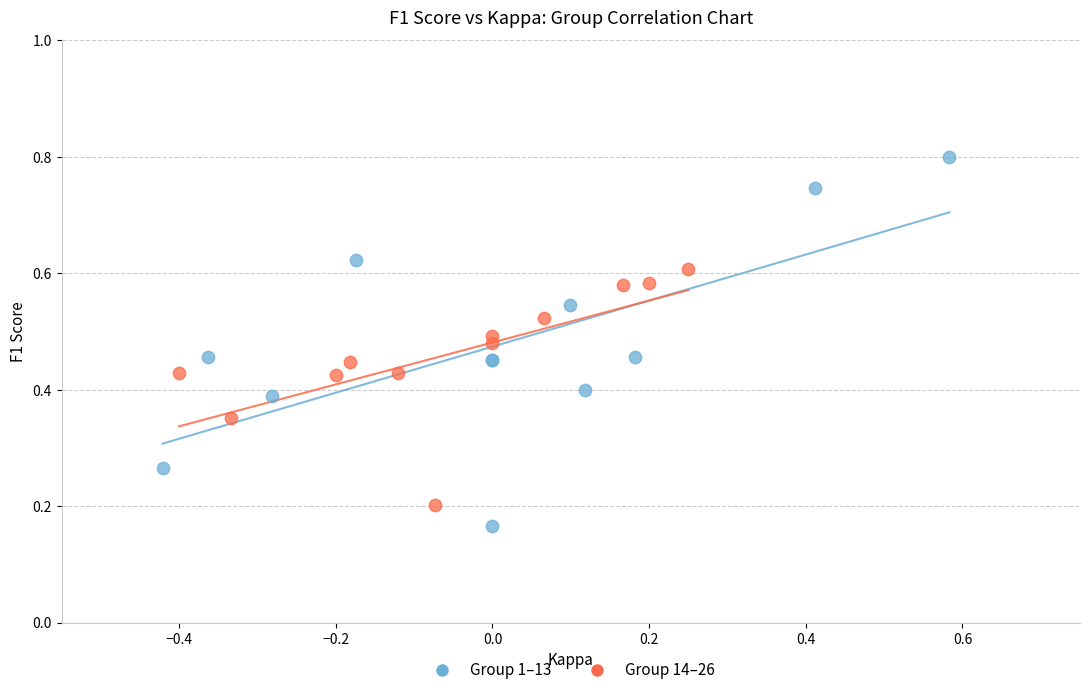

What are all the series names shown in the legend?

Group 1–13, Group 14–26